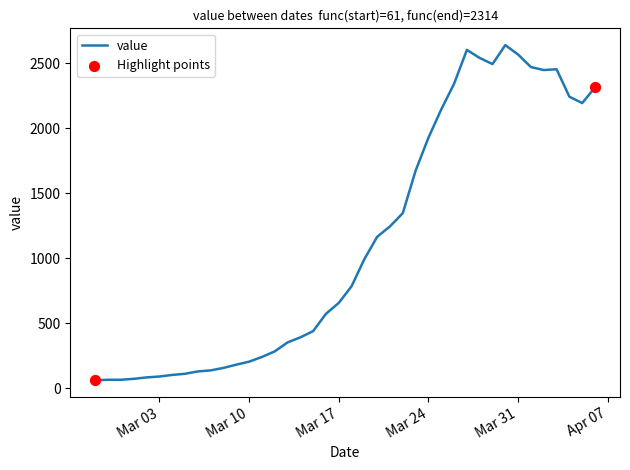

What is the smallest value displayed?

61